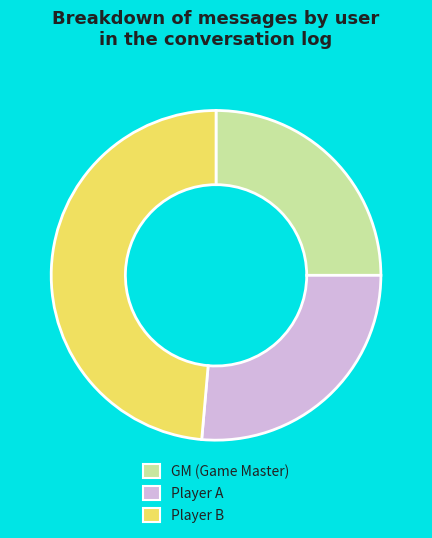

Count the number of slices in the pie.

3